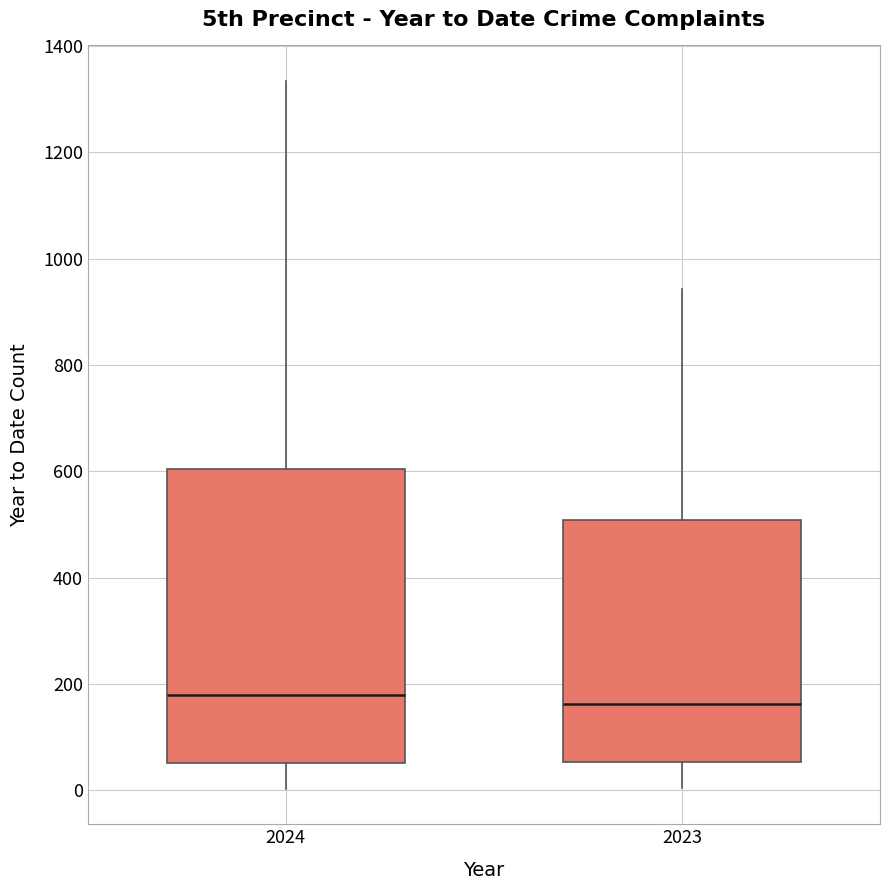

Which box is the tallest, from its lower edge to its upper edge?

2024